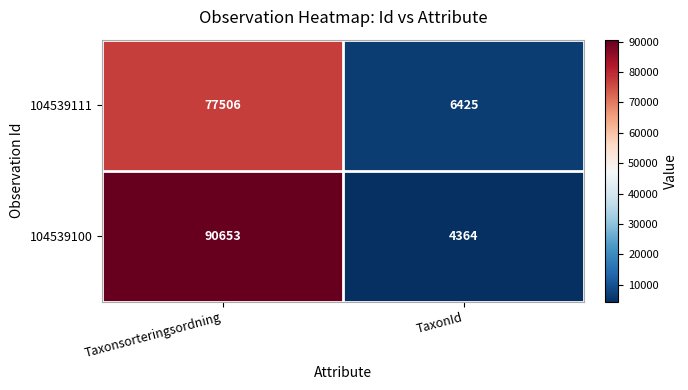

Between Taxonsorteringsordning and TaxonId, which series saw the biggest shift?

104539100